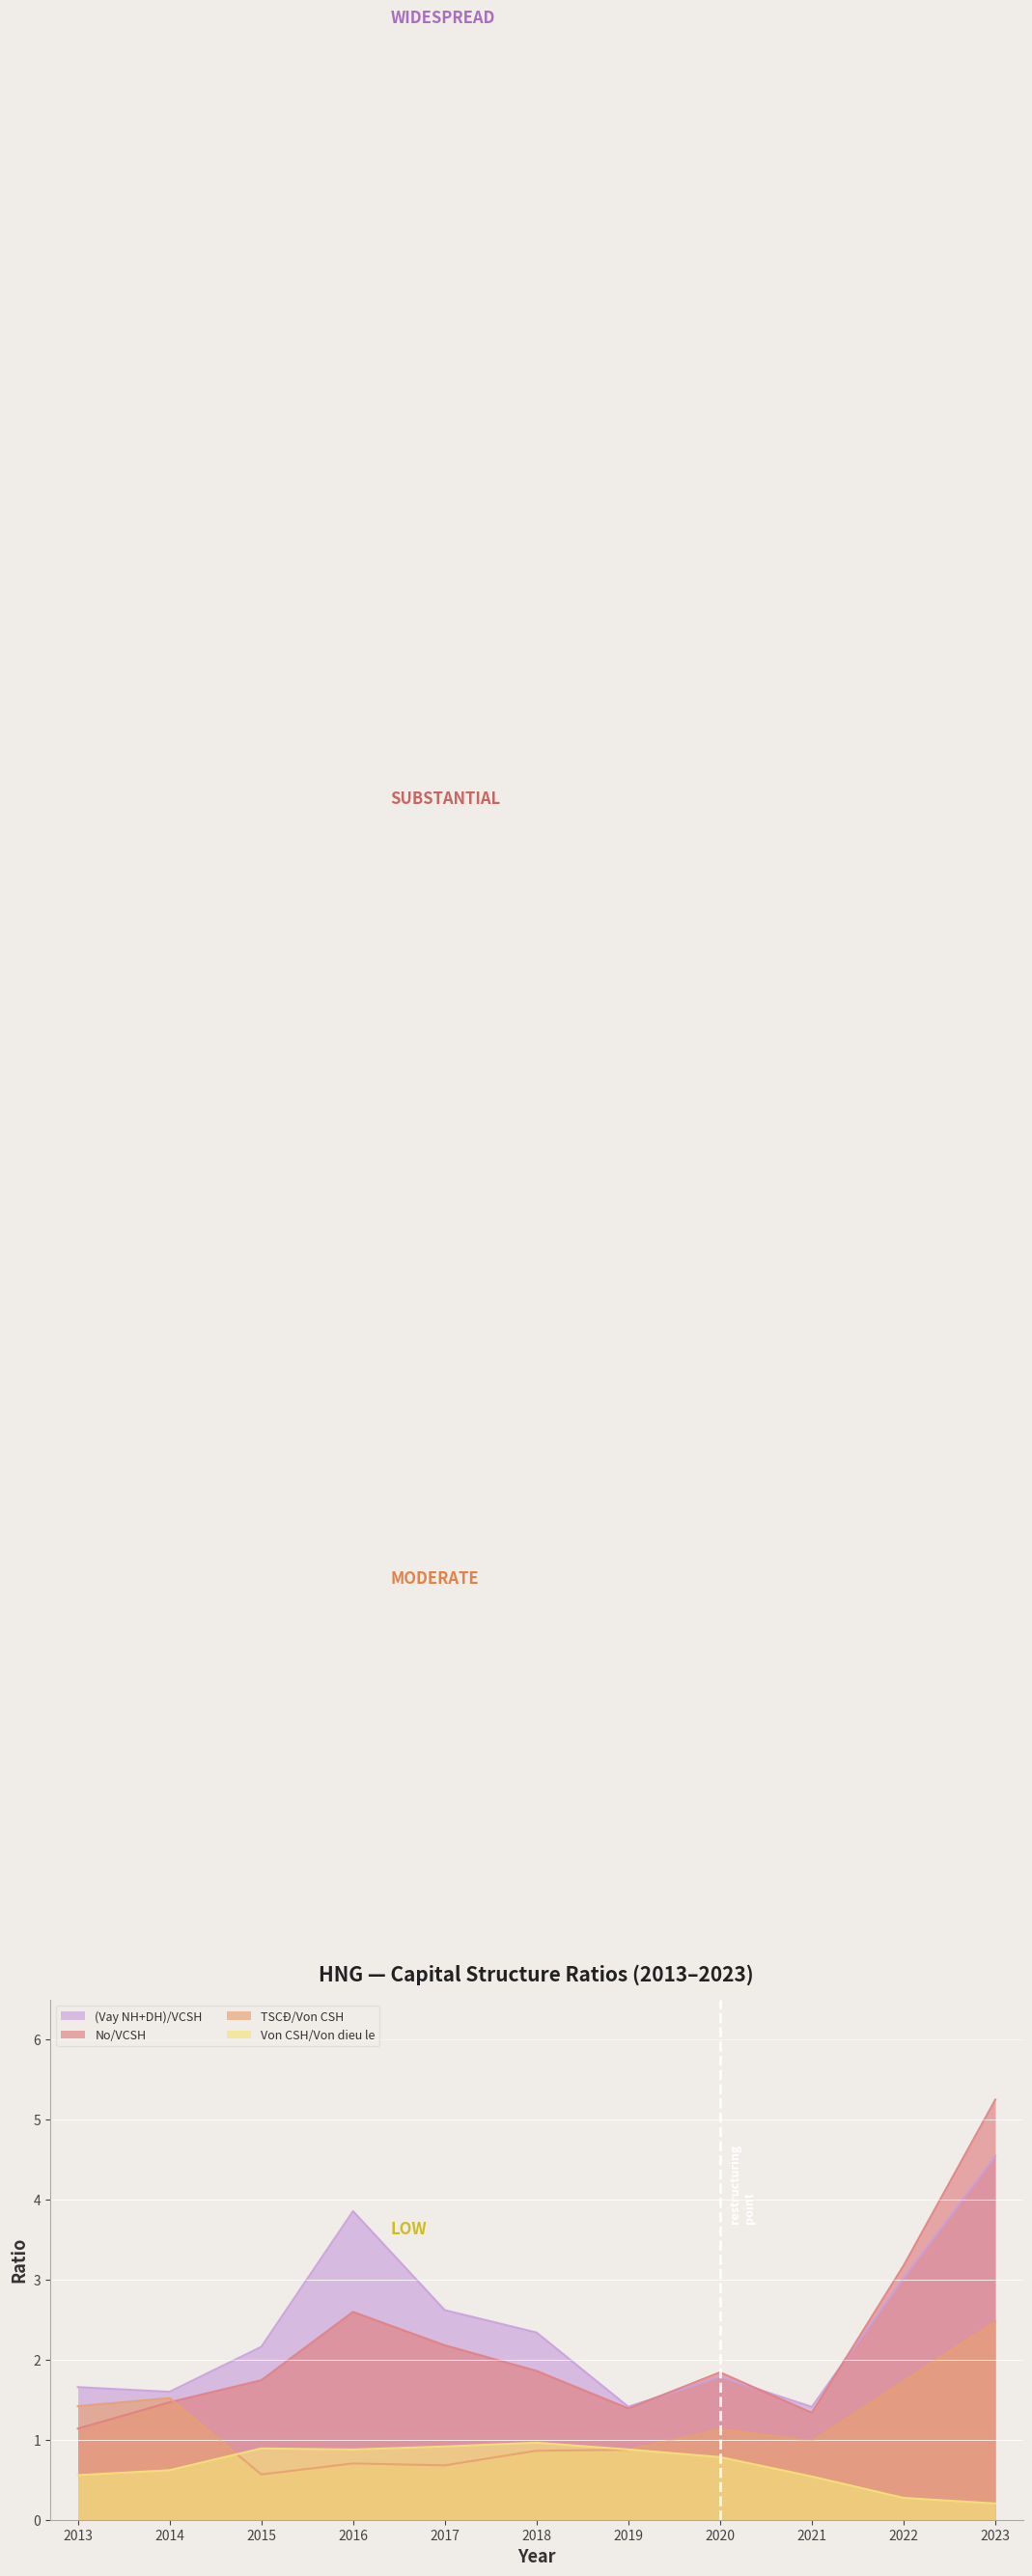

The Von CSH/Von dieu le series shows 0.3 at 2022. True or false?

True